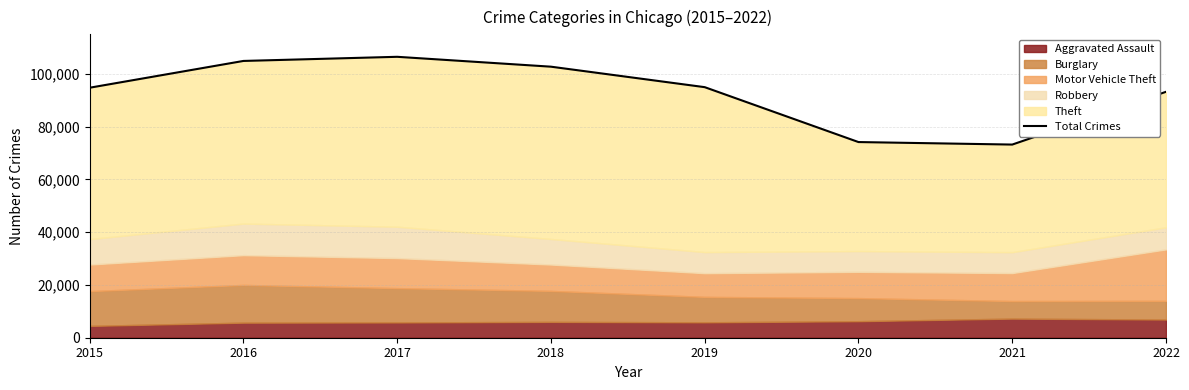

List the labels in order of value, smallest first.

2021, 2020, 2022, 2015, 2019, 2018, 2016, 2017